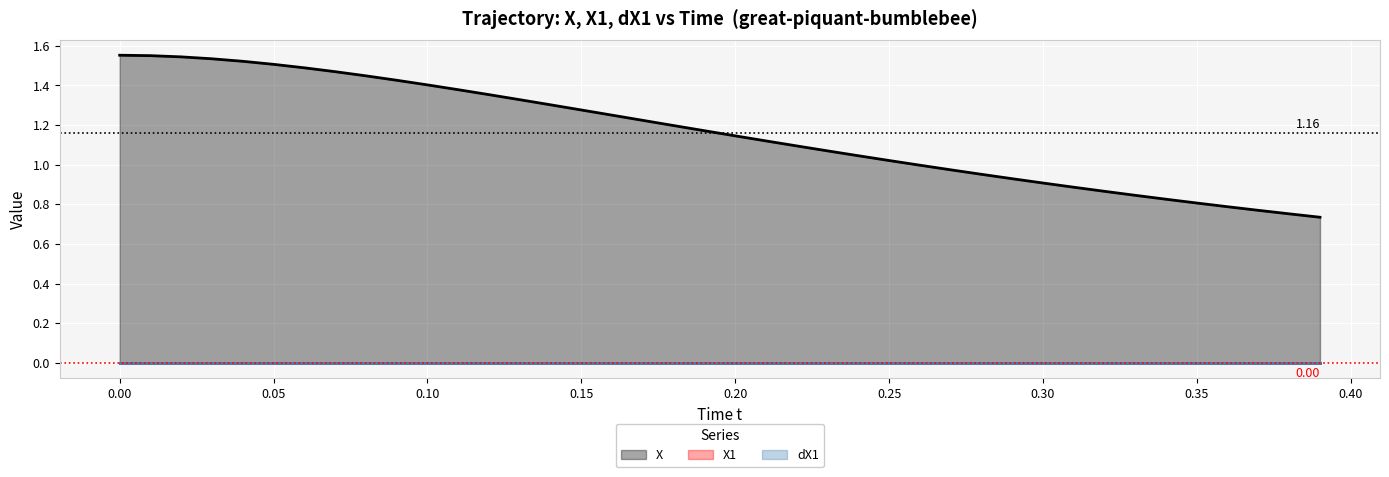

What is the maximum value shown in the chart?

1.6